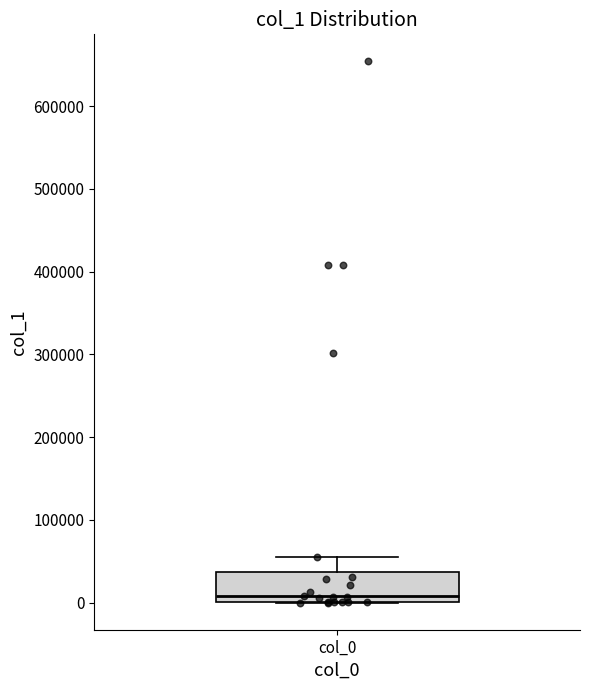

Where does the upper whisker of the box for col_0 end on the y-axis? The values are not printed on the chart, so give them approximately, as read against the axis.

50000